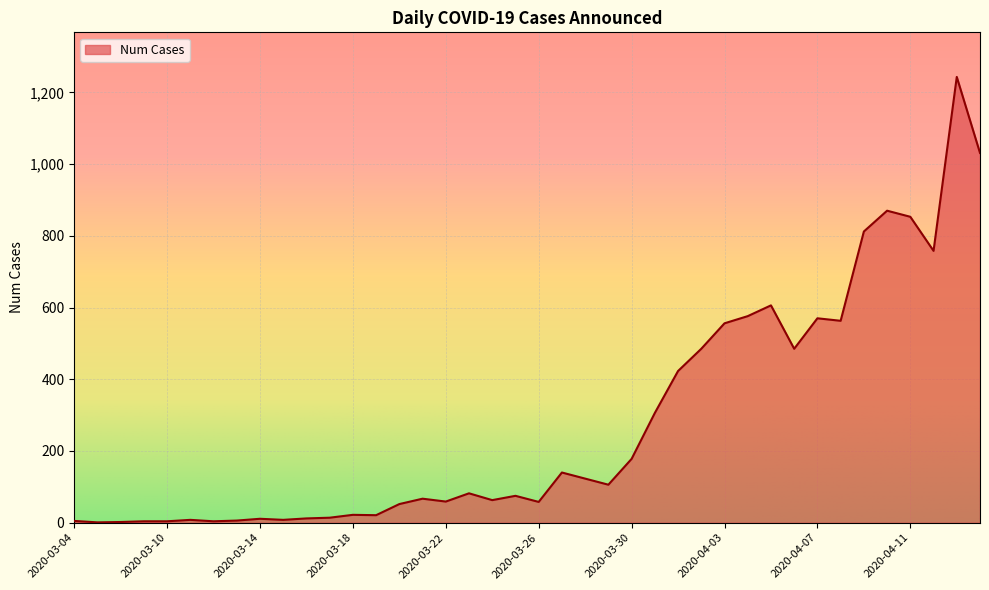

Does the chart have visible grid lines?

Yes